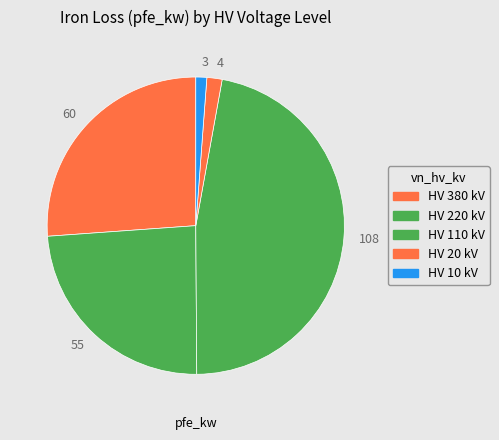

Does 55 account for over 50% of the chart?

No